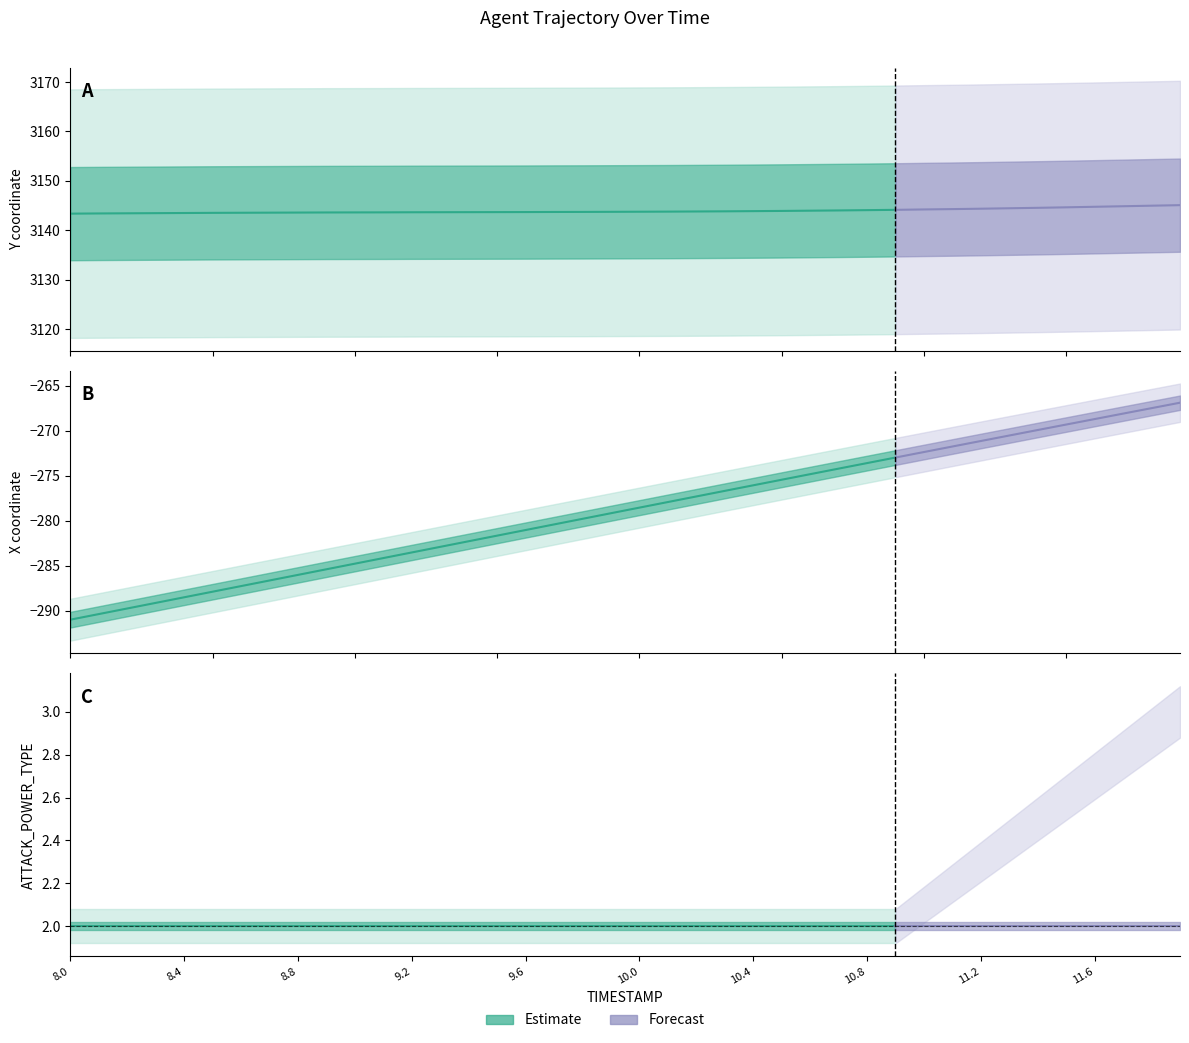

Reading left to right, what are all the values shown in this chart?

Y: 3143.4	3143.4	3143.4	3143.5	3143.5	3143.5	3143.6	3143.6	3143.6	3143.6	3143.6	3143.6	3143.7	3143.7	3143.7	3143.7	3143.7	3143.7	3143.7	3143.7	3143.8	3143.8	3143.8	3143.8	3143.9	3143.9	3144.0	3144.0	3144.1	3144.1	3144.2	3144.3	3144.4	3144.5	3144.6	3144.7	3144.8	3144.9	3145.0	3145.1
X: -291.0	-290.4	-289.8	-289.2	-288.5	-287.9	-287.3	-286.7	-286.0	-285.4	-284.8	-284.2	-283.5	-282.9	-282.3	-281.7	-281.1	-280.4	-279.8	-279.2	-278.6	-277.9	-277.3	-276.7	-276.1	-275.5	-274.8	-274.2	-273.6	-273.0	-272.4	-271.8	-271.2	-270.5	-269.9	-269.3	-268.7	-268.1	-267.5	-266.9
ATTACK_POWER_TYPE: 2.0	2.0	2.0	2.0	2.0	2.0	2.0	2.0	2.0	2.0	2.0	2.0	2.0	2.0	2.0	2.0	2.0	2.0	2.0	2.0	2.0	2.0	2.0	2.0	2.0	2.0	2.0	2.0	2.0	2.0	2.0	2.0	2.0	2.0	2.0	2.0	2.0	2.0	2.0	2.0